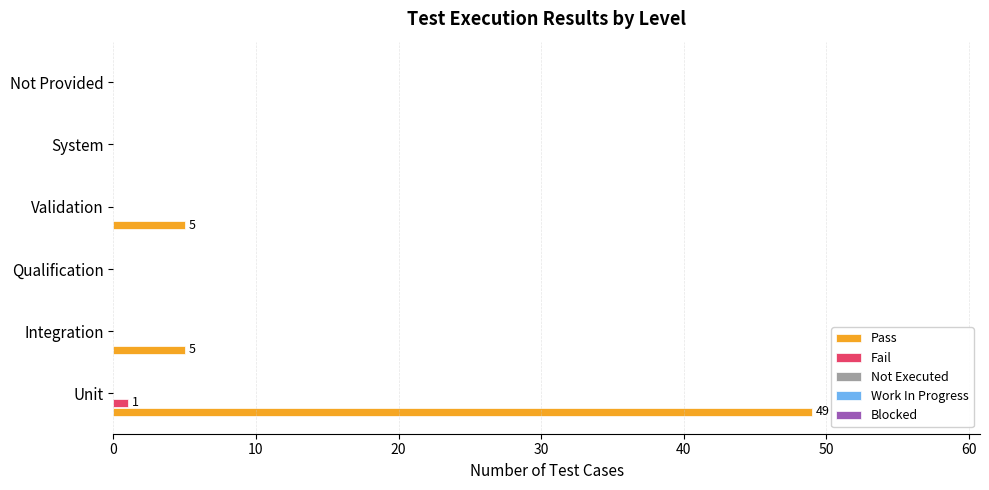

What is the total value across all series at Integration?

5